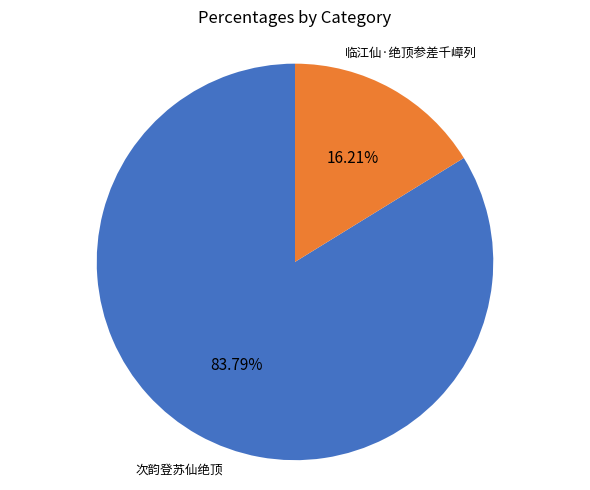

Is there a majority slice in this chart?

Yes